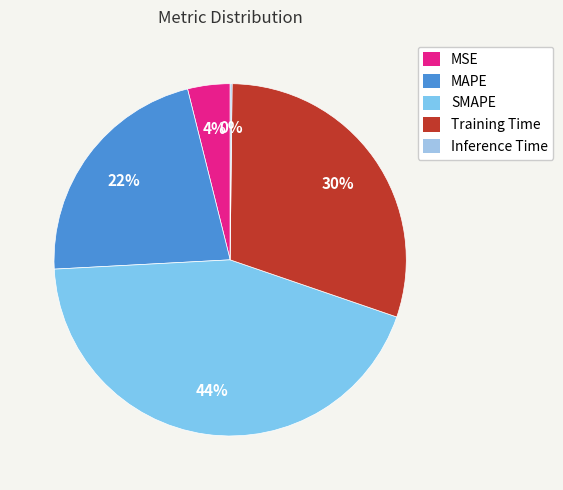

Rank the categories by value from highest to lowest.

SMAPE, Training Time, MAPE, MSE, Inference Time